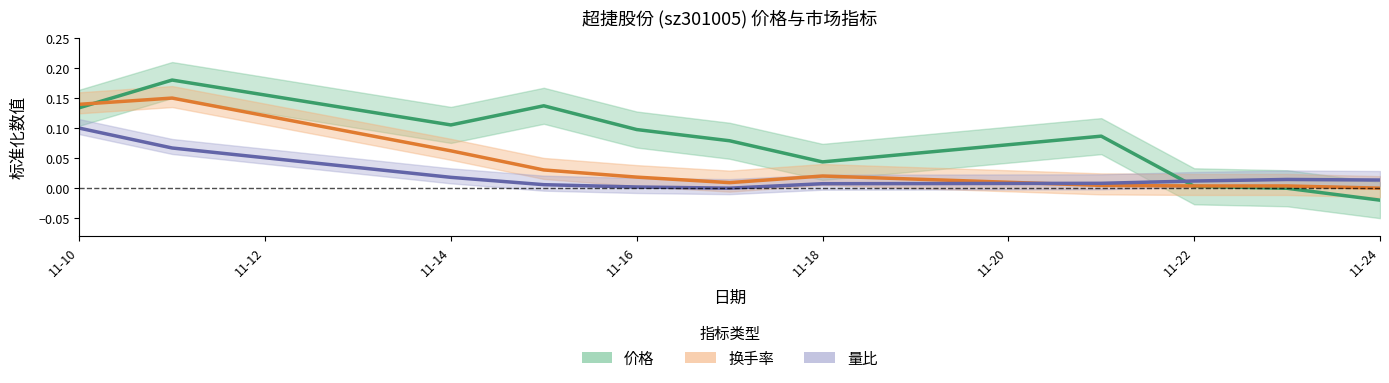

Which category has the lowest value across all series?

11-24